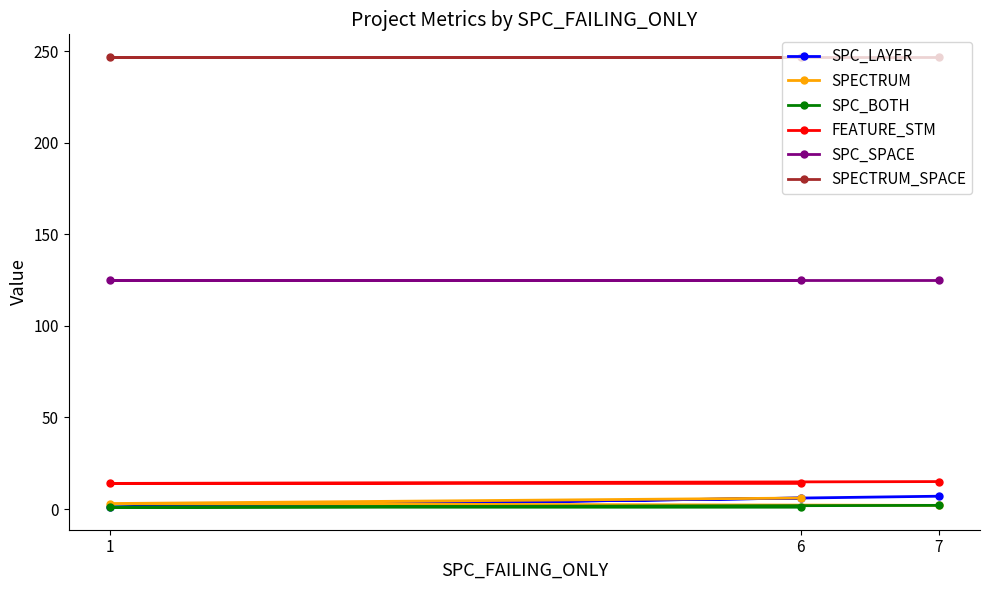

Is the value of SPC_LAYER at 7 greater than the value of SPECTRUM_SPACE at 7?

No